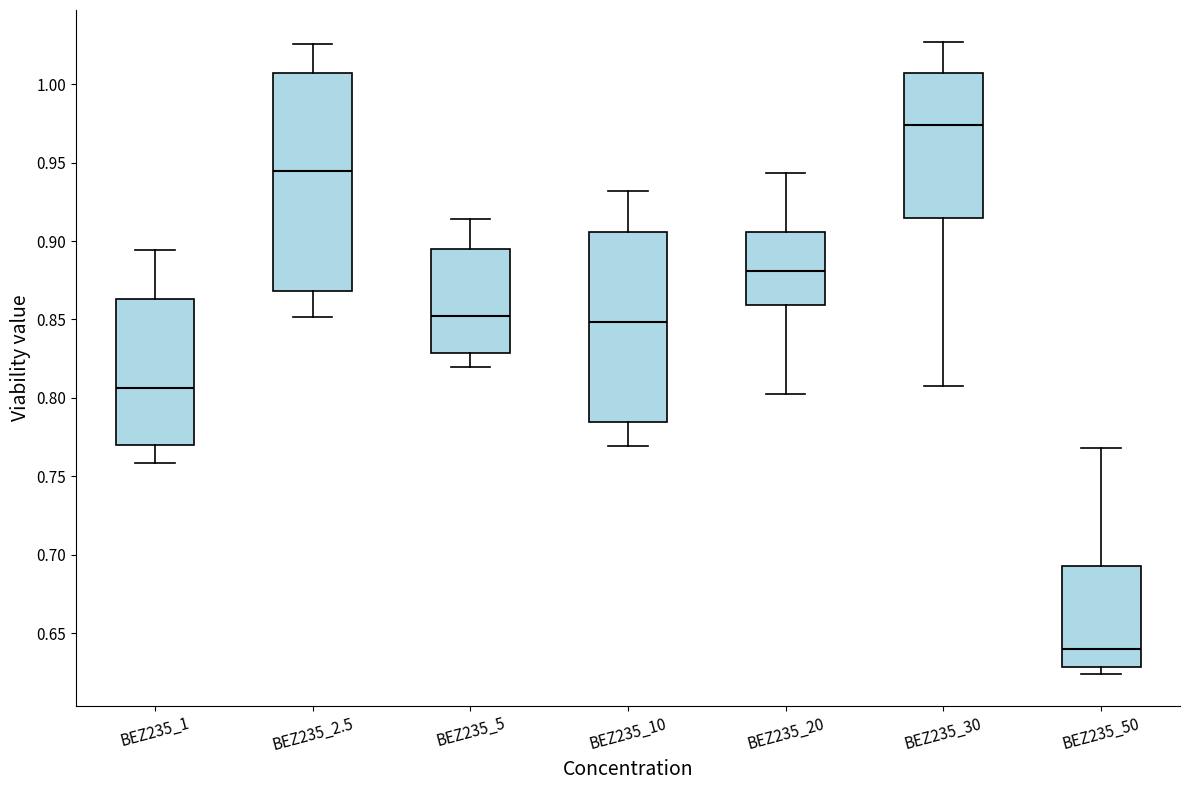

Reading left to right, transcribe this box plot: for each box, give where its median line is, the range the box spans, and where its two whiskers end, as read against the y-axis. The values are not printed on the chart, so give them approximately, as read against the axis.

BEZ235_1: median 0.805, box 0.770 to 0.865, whiskers 0.760 to 0.895
BEZ235_2.5: median 0.945, box 0.870 to 1.005, whiskers 0.850 to 1.025
BEZ235_5: median 0.850, box 0.830 to 0.895, whiskers 0.820 to 0.915
BEZ235_10: median 0.850, box 0.785 to 0.905, whiskers 0.770 to 0.930
BEZ235_20: median 0.880, box 0.860 to 0.905, whiskers 0.805 to 0.945
BEZ235_30: median 0.975, box 0.915 to 1.005, whiskers 0.810 to 1.025
BEZ235_50: median 0.640, box 0.630 to 0.695, whiskers 0.625 to 0.770